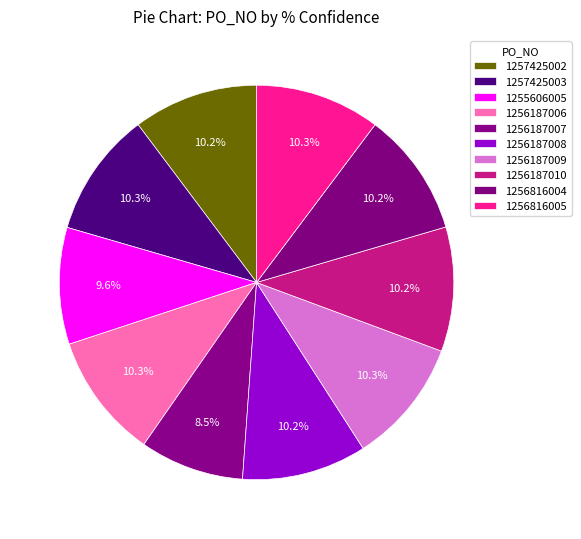

Is it true that 1257425002 is 10% of the pie?

True